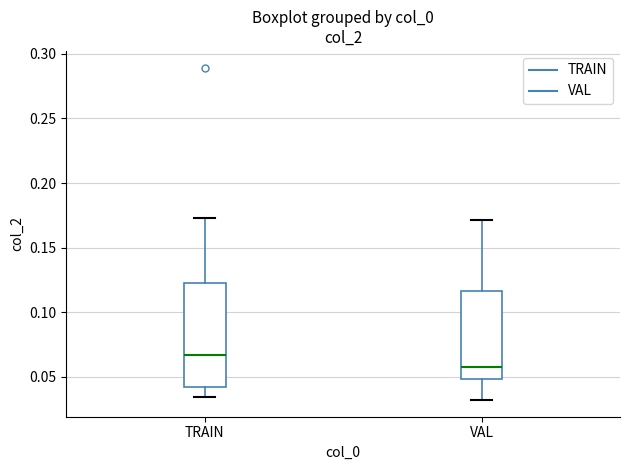

Reading left to right, read every box against the y-axis: the position of its median line, the range the box covers, and the ends of its whiskers. The values are not printed on the chart, so give them approximately, as read against the axis.

TRAIN: median 0.065, box 0.040 to 0.120, whiskers 0.035 to 0.175
VAL: median 0.060, box 0.050 to 0.115, whiskers 0.030 to 0.170